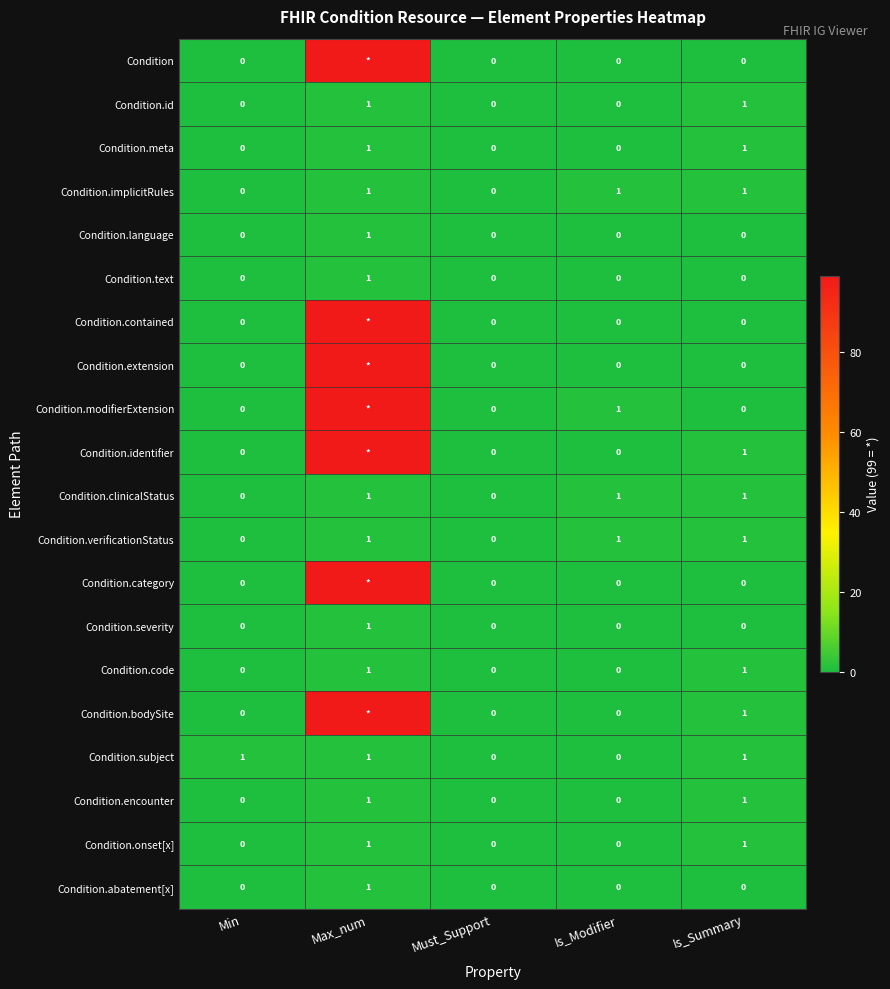

How many data points in Condition.verificationStatus are less than 1?

2